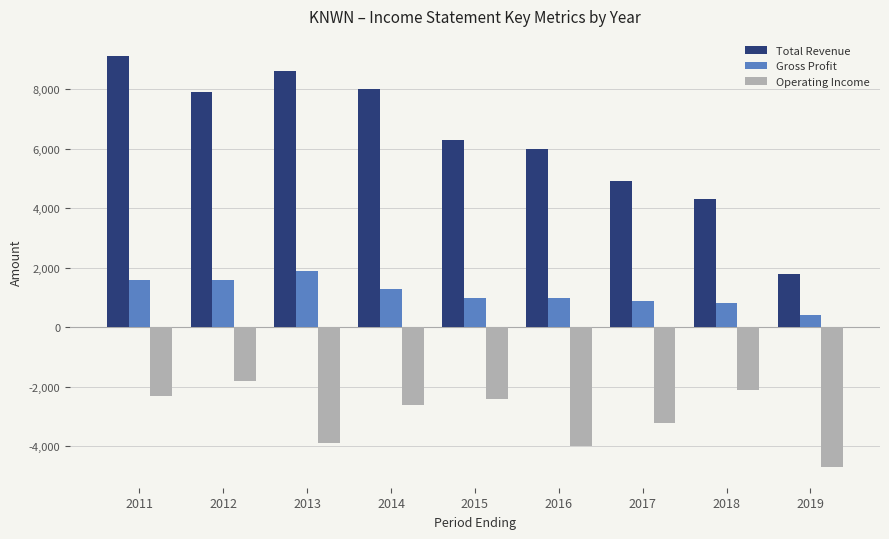

Is it true that Operating Income equals -2821 at 2018?

False